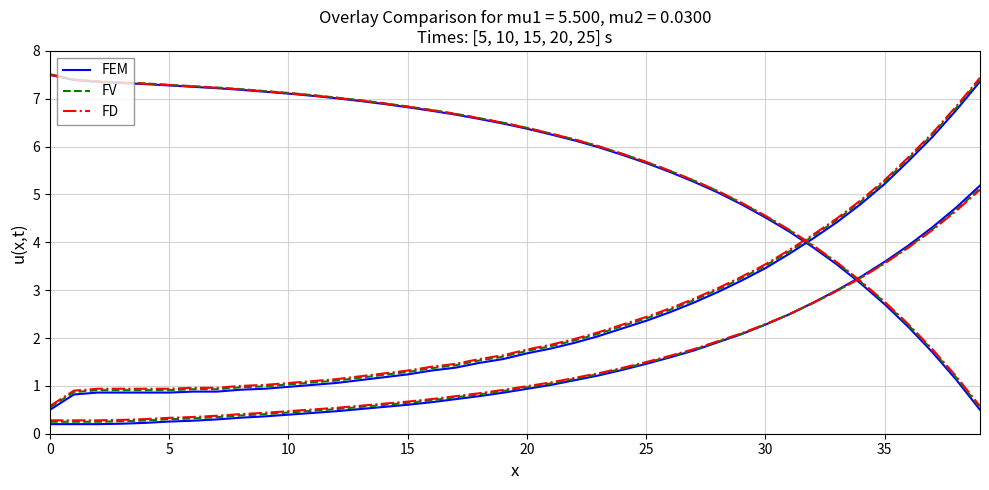

What are all the series names shown in the legend?

FEM, FV, FD